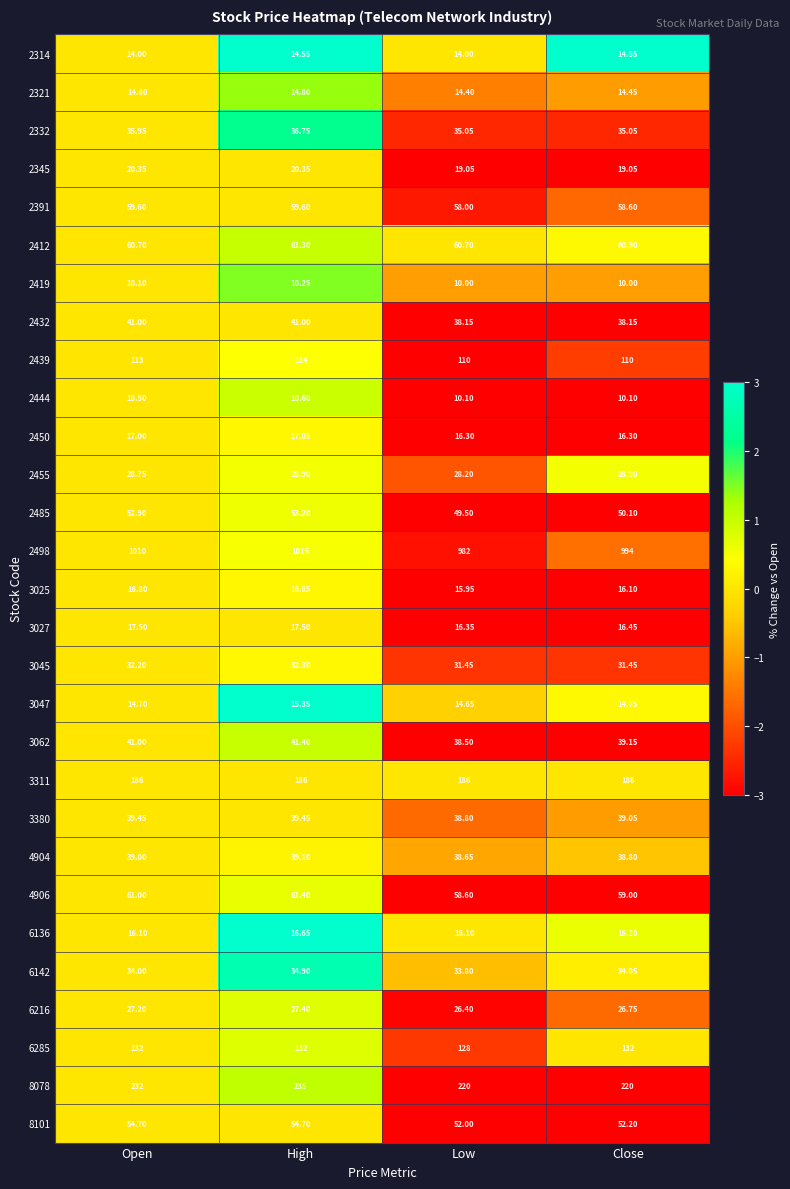

Which category has the highest value in the 3062 series?

High